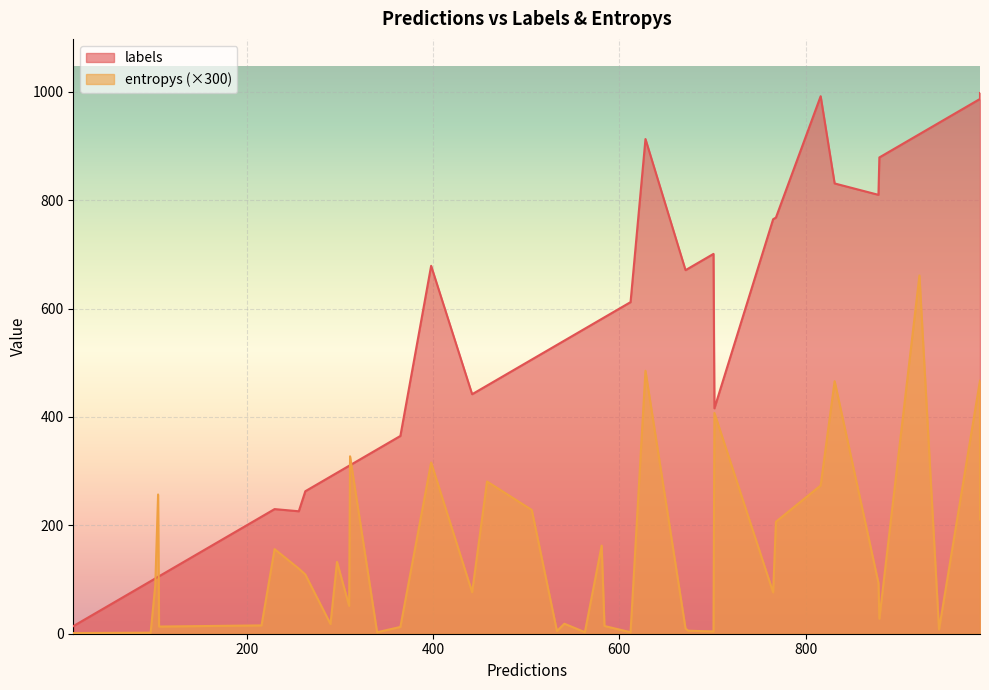

The value of labels at 2 is 885.7. True or false?

False